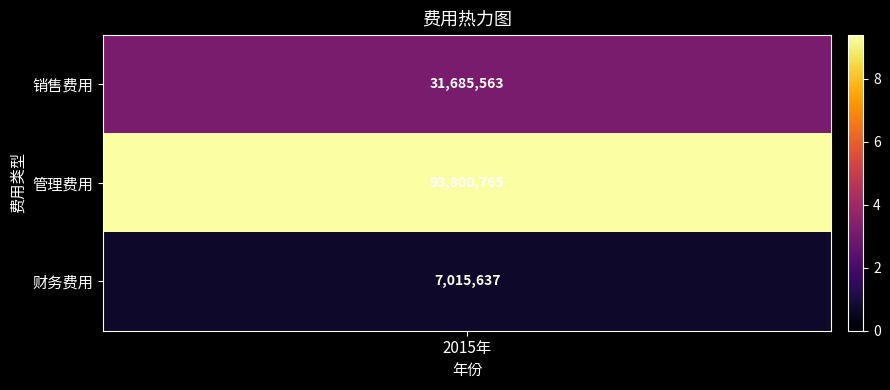

What is the minimum value shown in the chart?

7015636.6